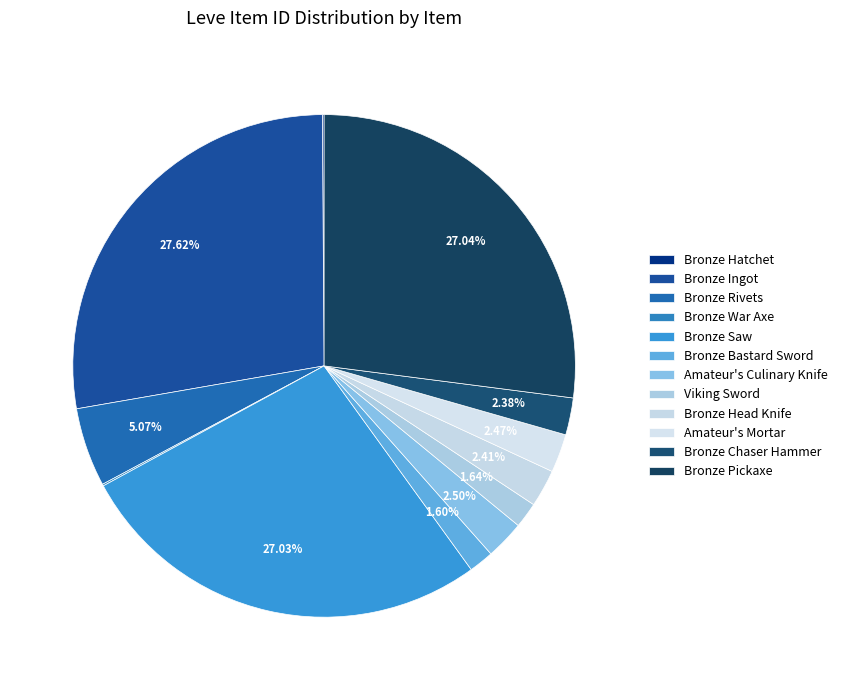

Which slice is the largest?

Bronze Ingot